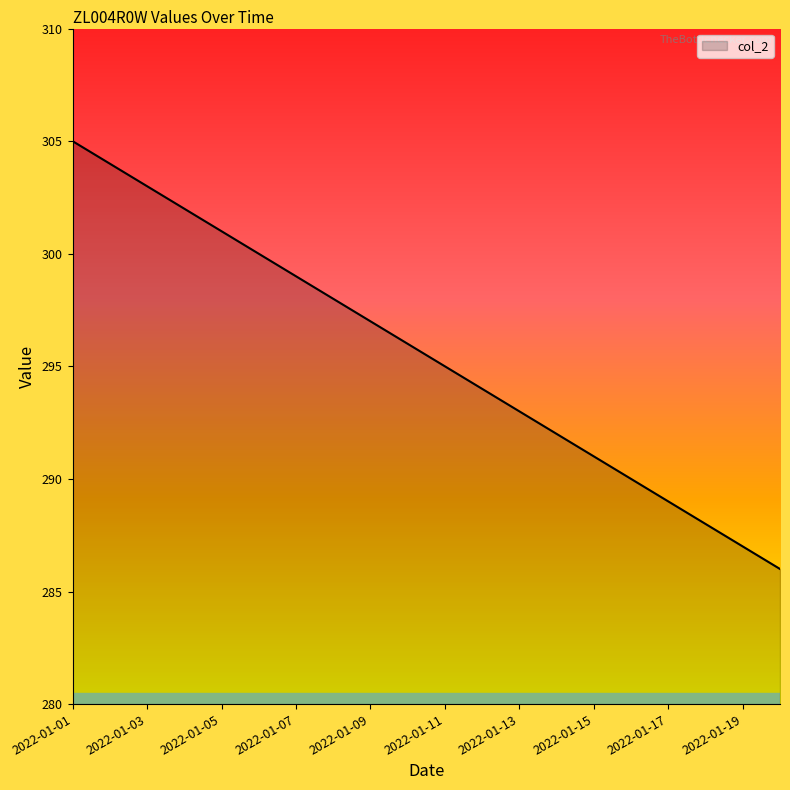

What is the minimum value shown in the chart?

286